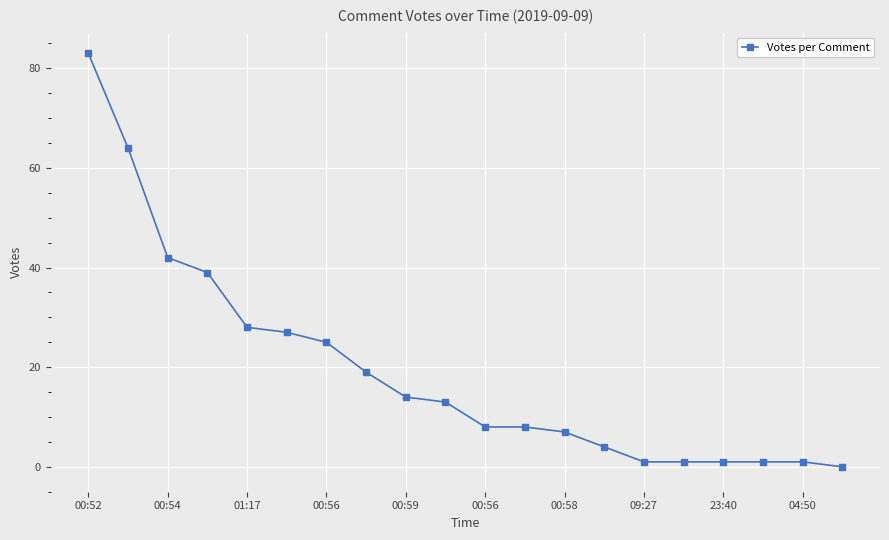

What is the difference between the maximum and minimum values?

83